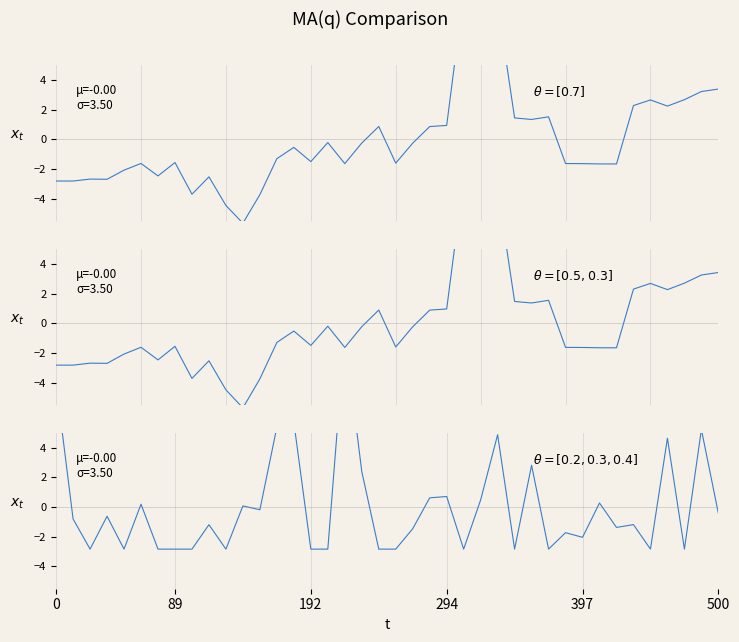

At how many categories does at least one series exceed 10?

2